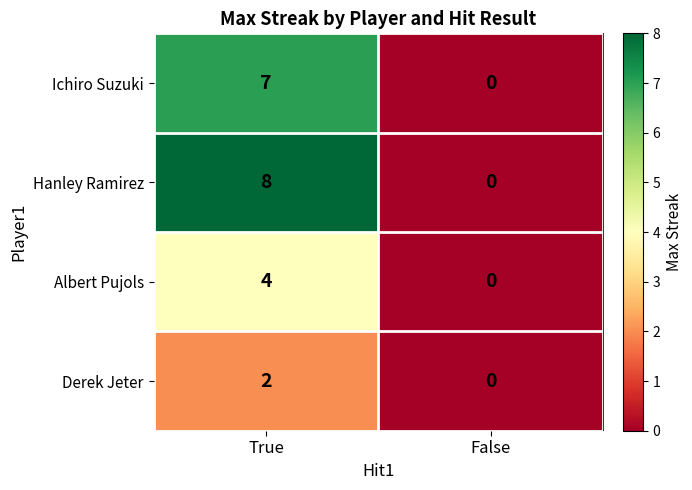

Is it true that Hanley Ramirez equals 0 at False?

True